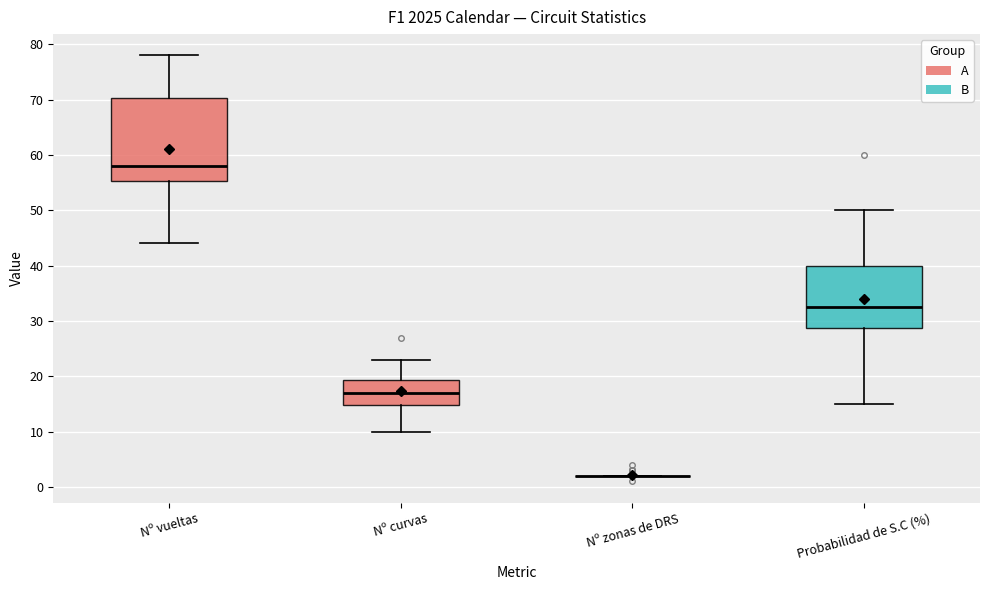

Which box is the tallest, from its lower edge to its upper edge?

Nº vueltas